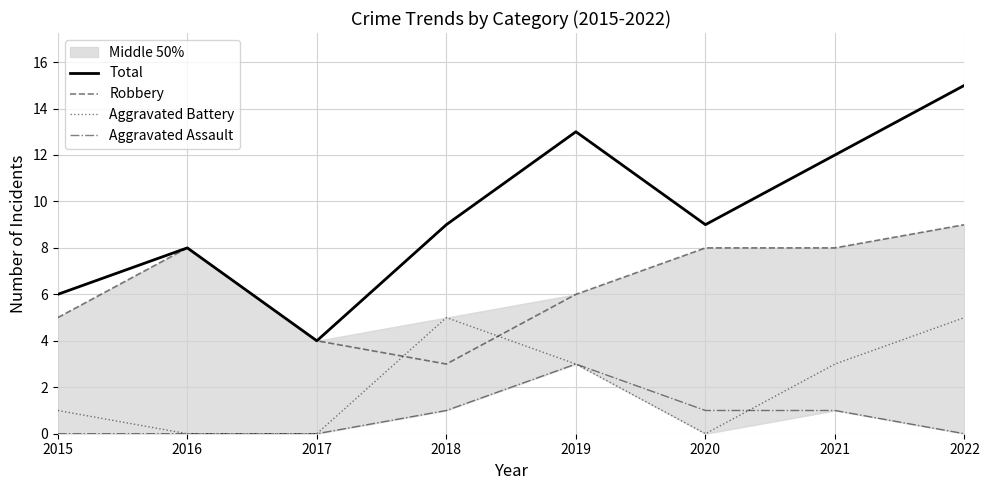

How many Aggravated Battery values are between 0 and 5?

8